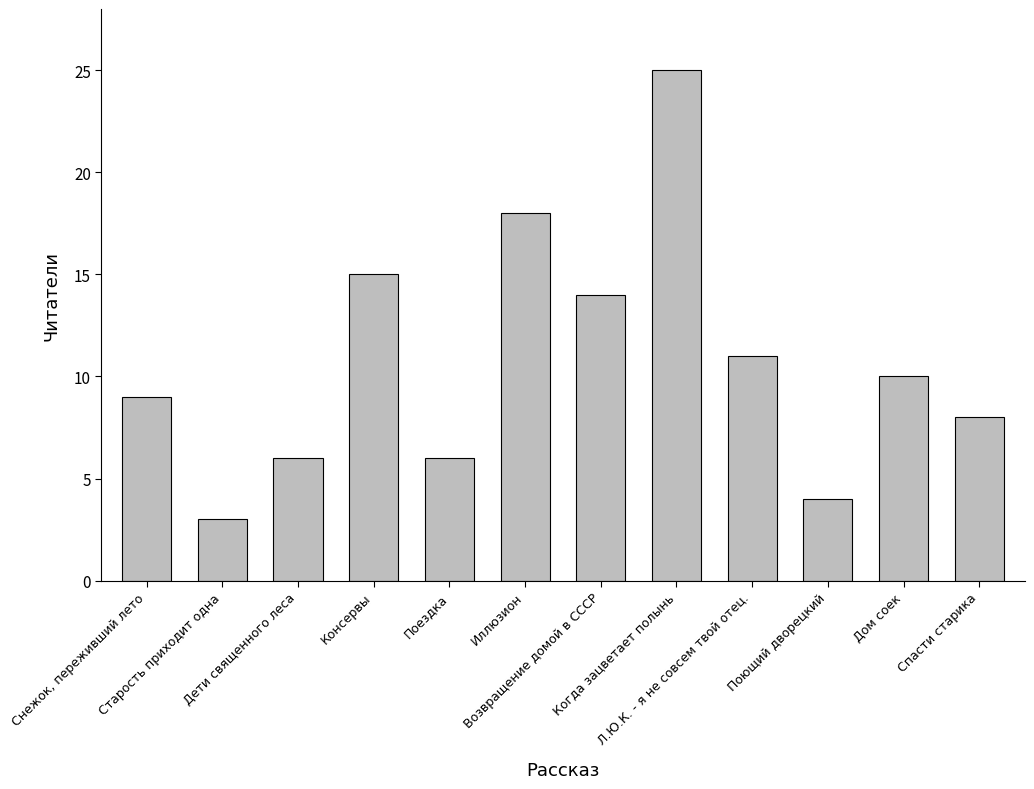

What is the average value?

11